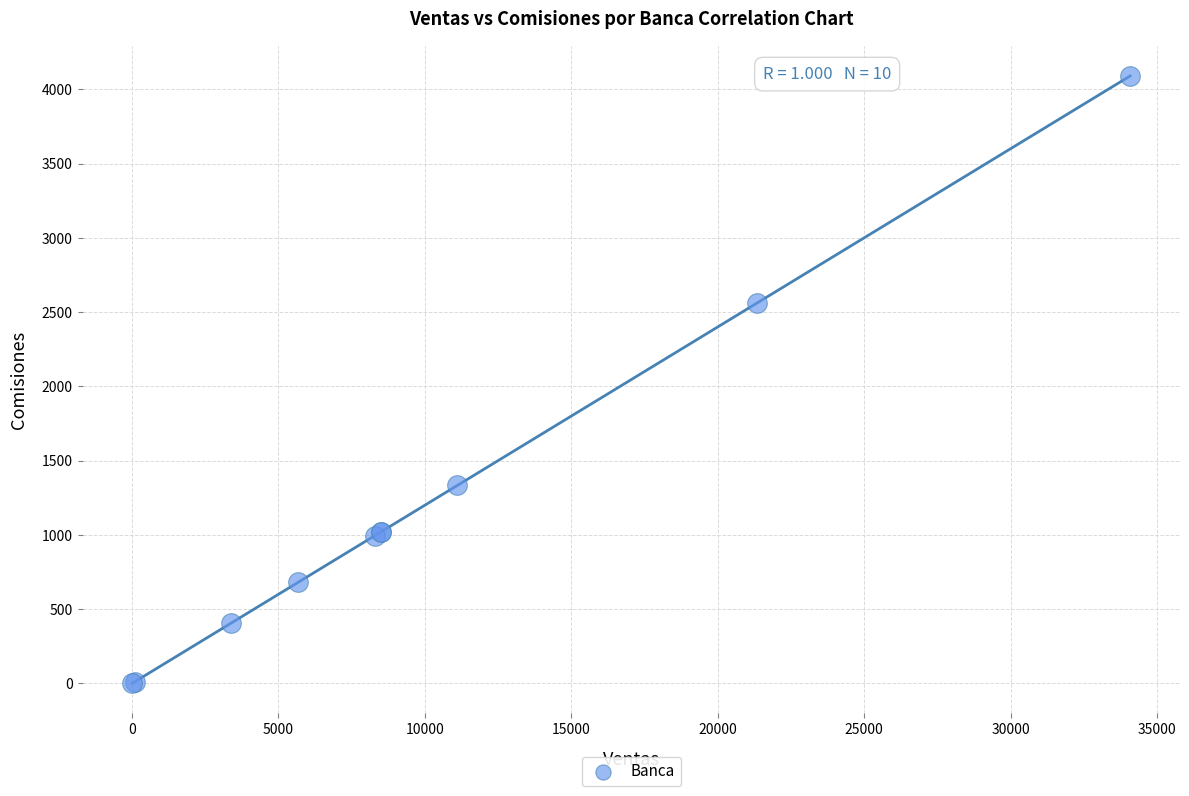

What Y value in the scatter plot is closest to 2046?

2559.6